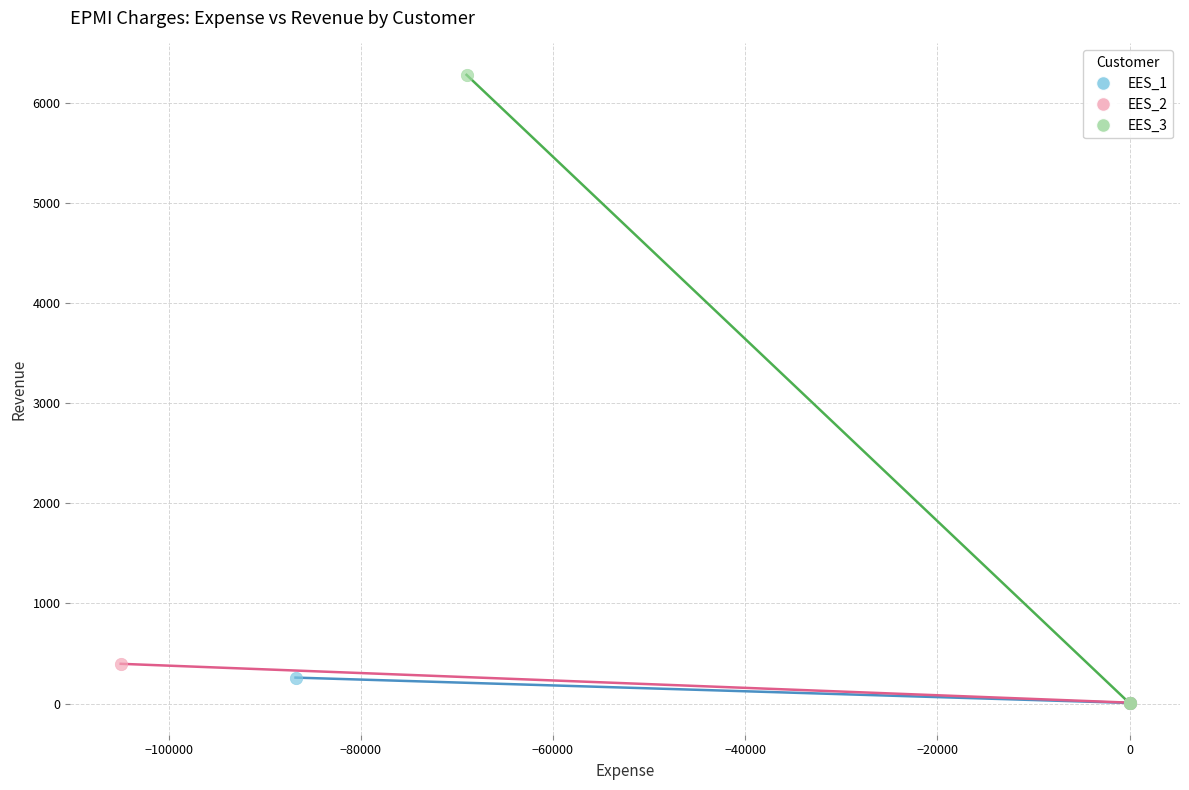

Which series contains the highest Y value?

EES_3